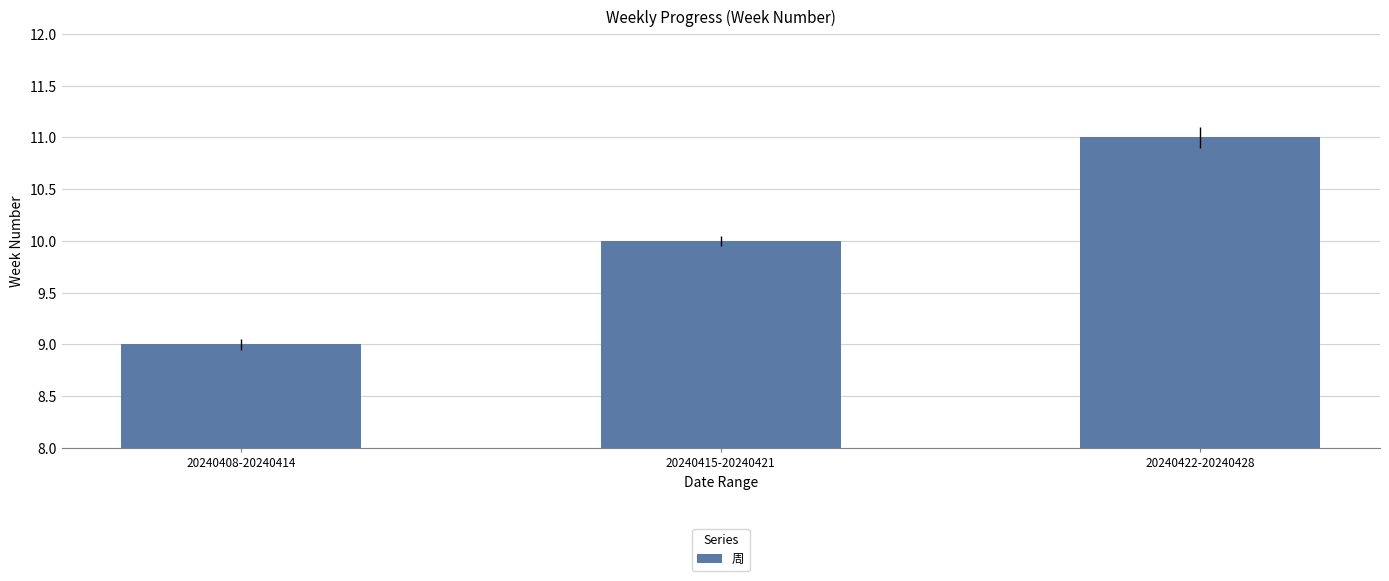

What is the difference between the maximum and minimum values?

2